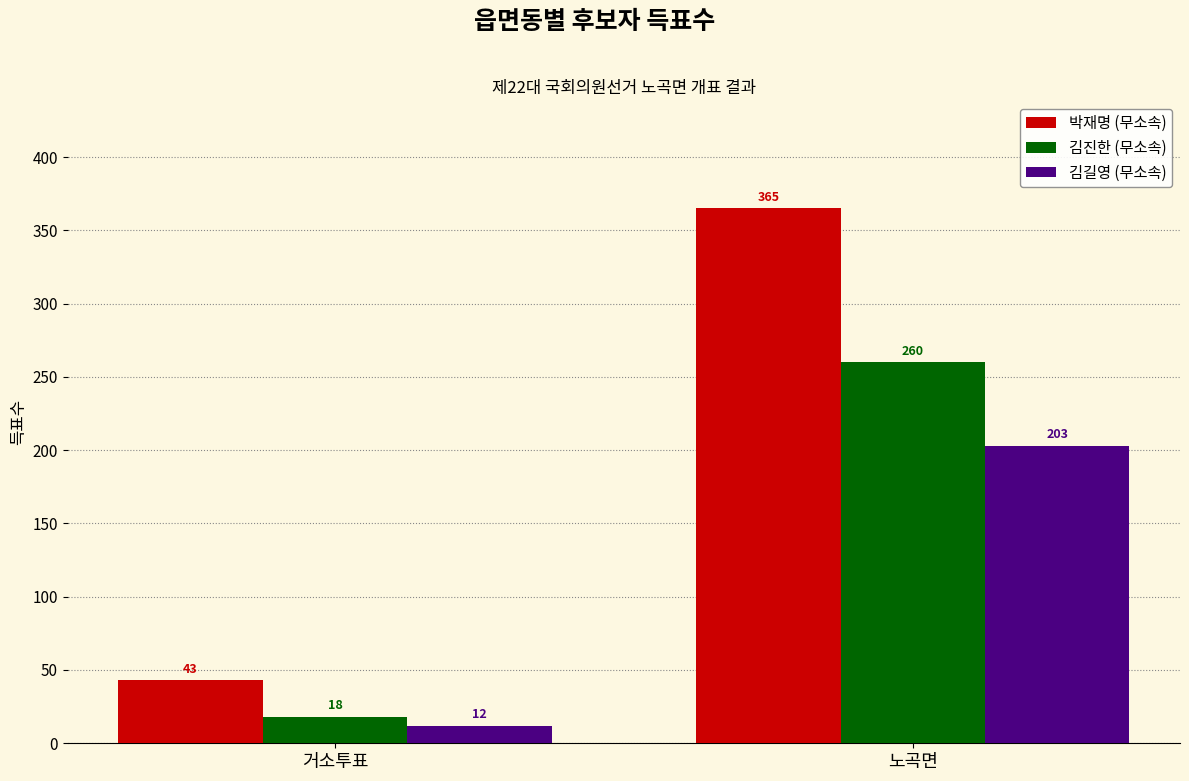

At which category is the sum across all series the highest?

노곡면